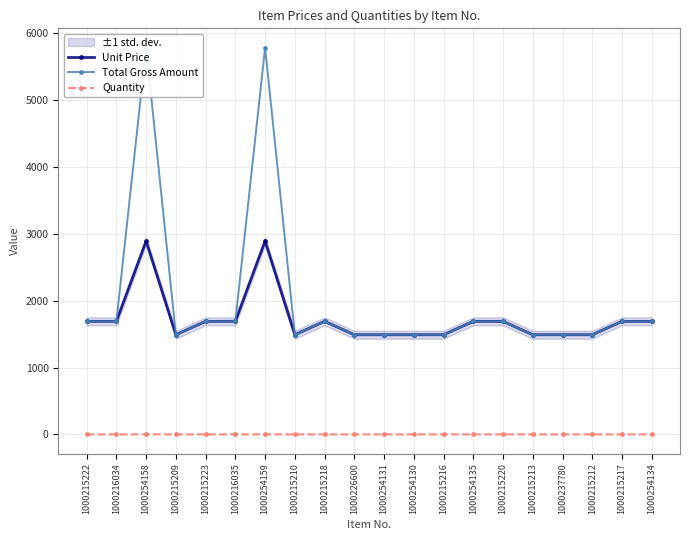

Does the chart have visible grid lines?

Yes